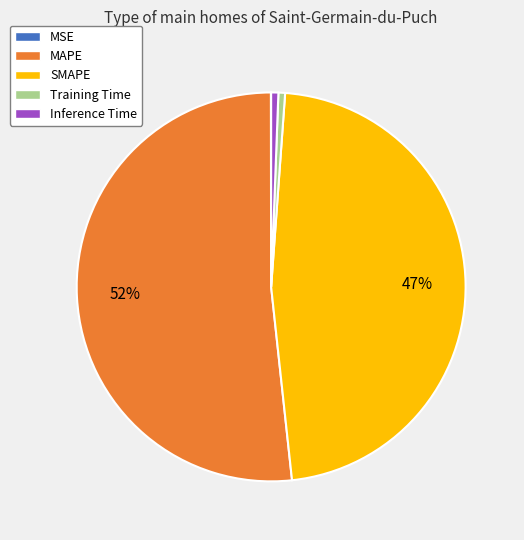

Is there any slice that represents more than half of the pie?

Yes